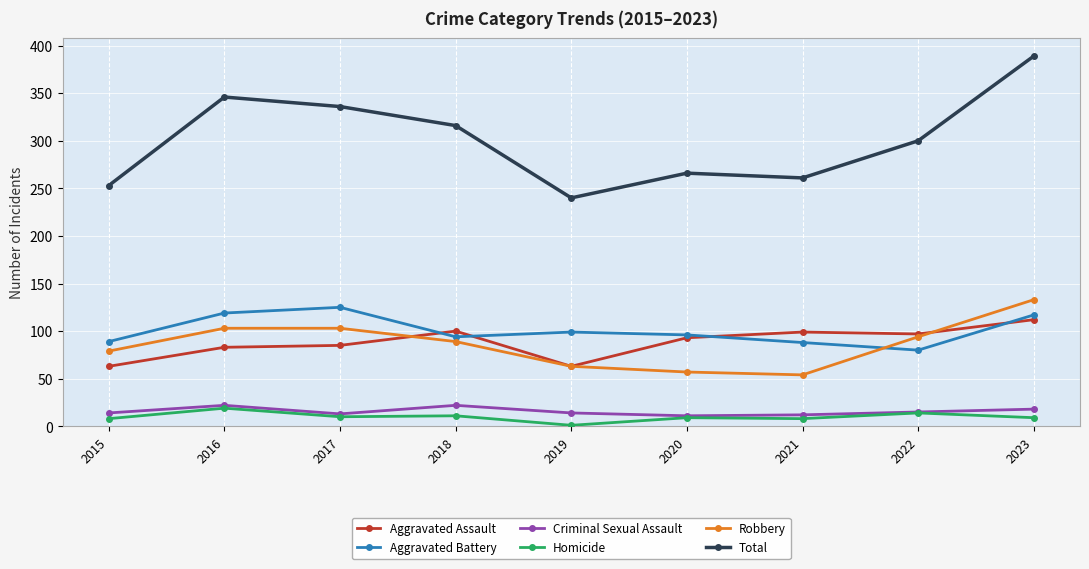

Which series changed the most between 2017 and 2022?

Aggravated Battery